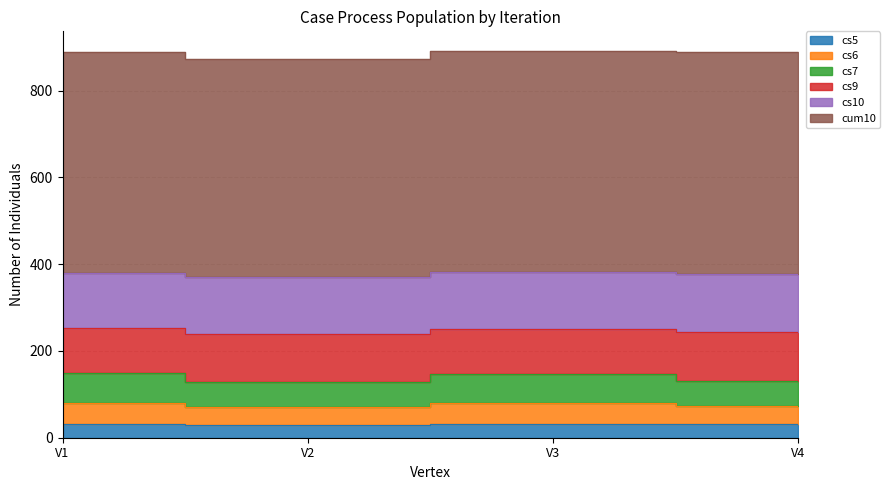

Which category has the lowest value in the cs7 series?

V4